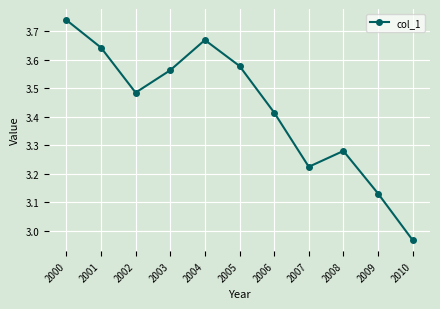

What is the difference between the second highest and second lowest values?

0.5